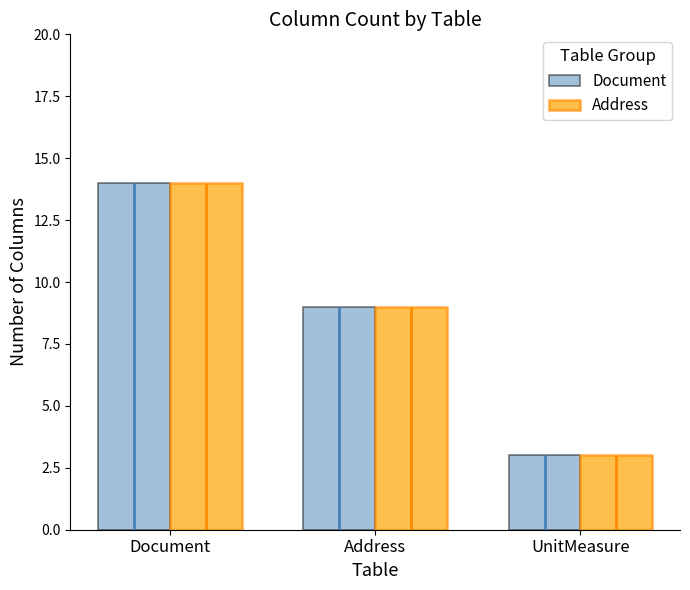

What is the value of the Document bar at the 2nd from the left?

9